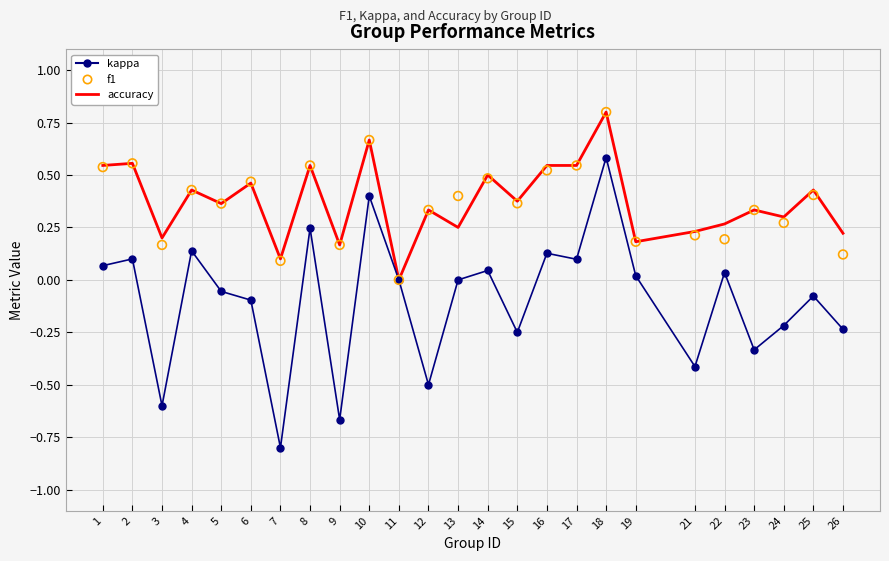

At how many categories does at least one series exceed 0?

24